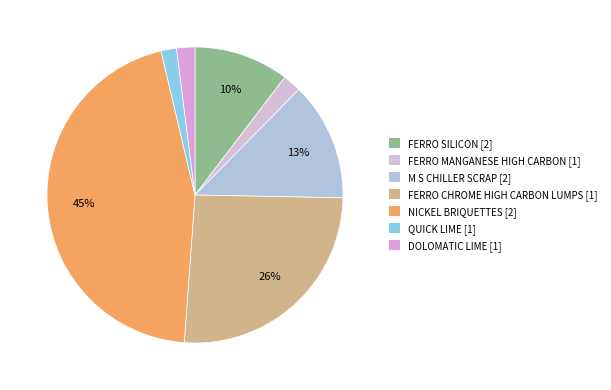

To the nearest percent, what is the difference between the largest and smallest slice percentages?

43%